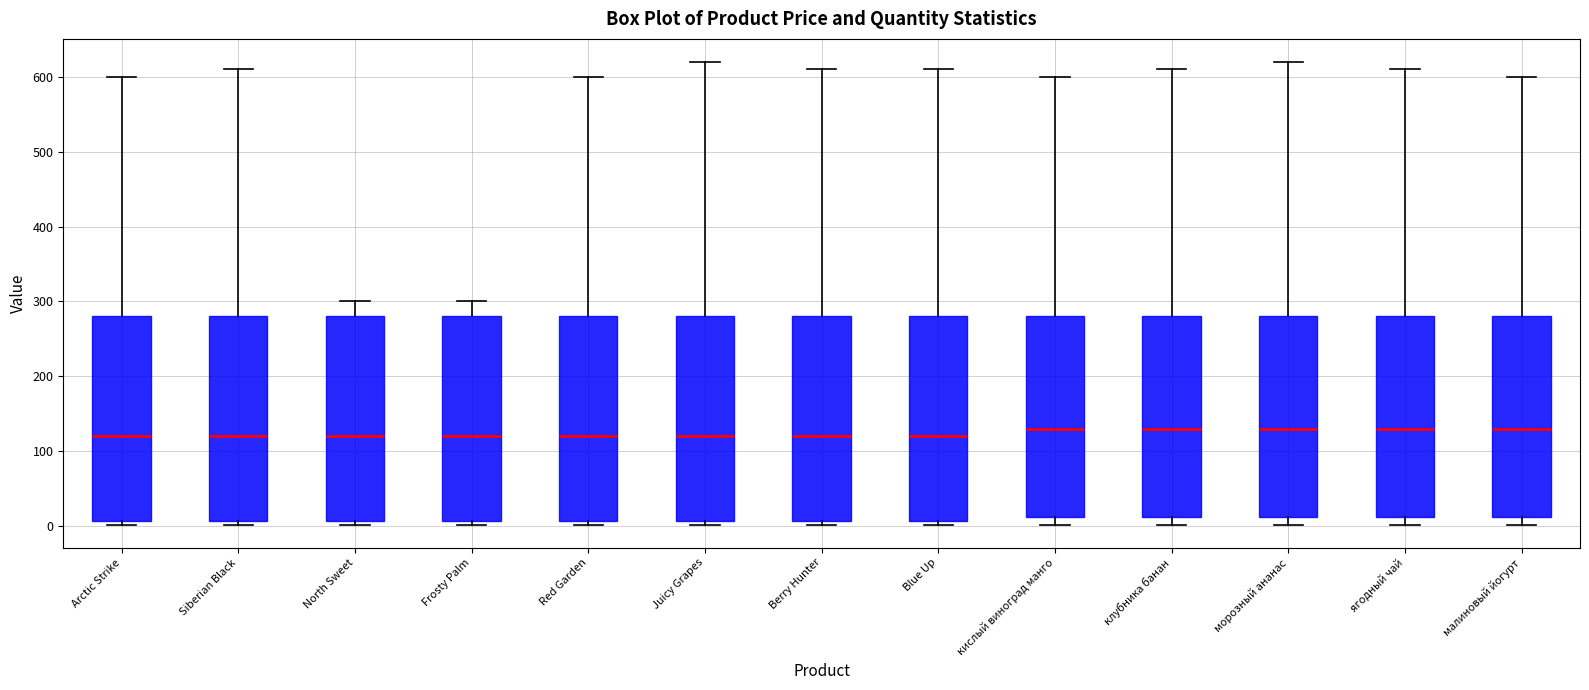

Where does the median line of the box for ягодный чай sit on the y-axis? The values are not printed on the chart, so give them approximately, as read against the axis.

130